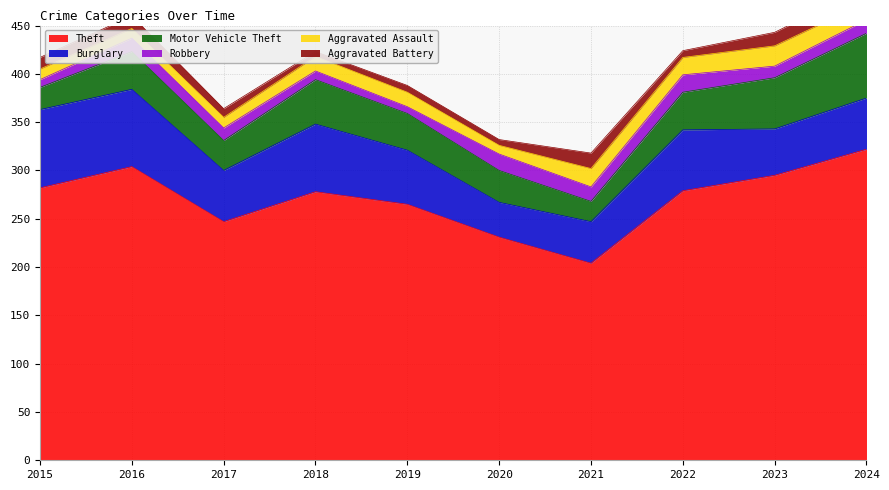

At which label does Motor Vehicle Theft first exceed 39?

2018